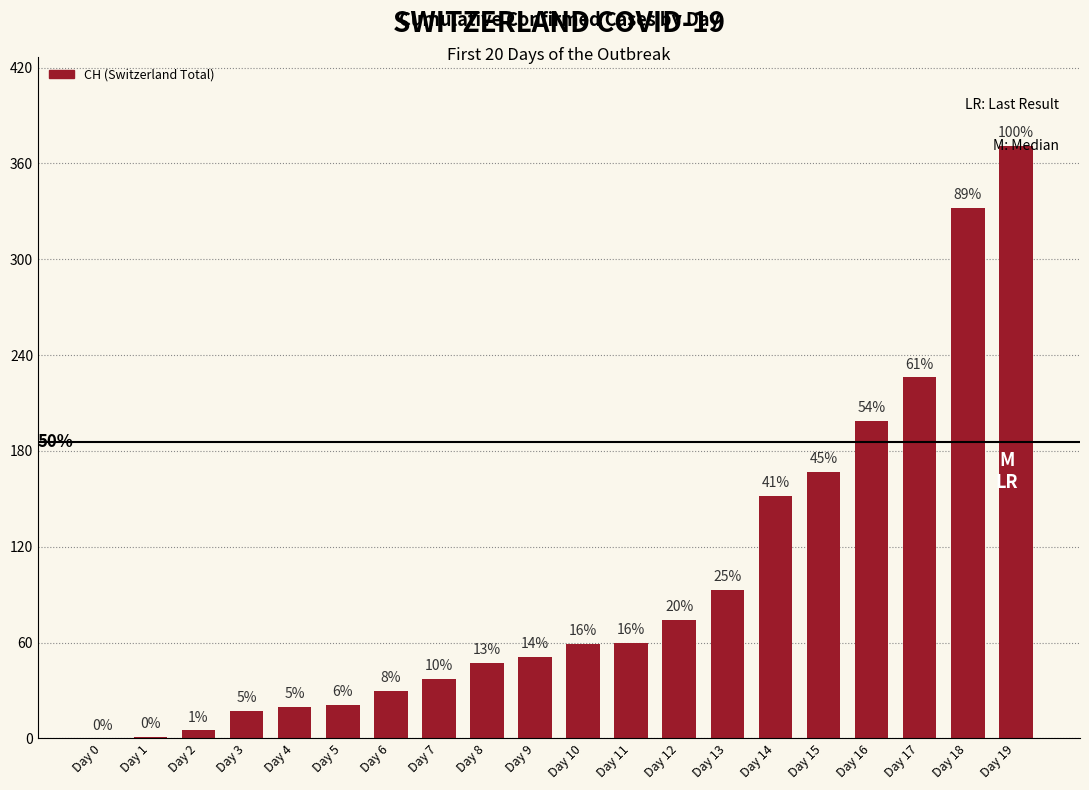

Rank the categories by value from highest to lowest.

Day 19, Day 18, Day 17, Day 16, Day 15, Day 14, Day 13, Day 12, Day 11, Day 10, Day 9, Day 8, Day 7, Day 6, Day 5, Day 4, Day 3, Day 2, Day 1, Day 0